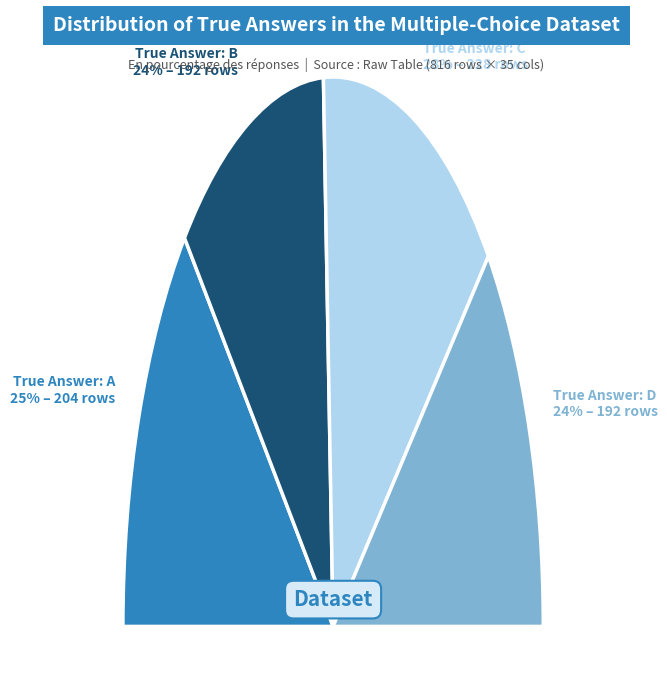

True or false: B accounts for 39% of the total.

False